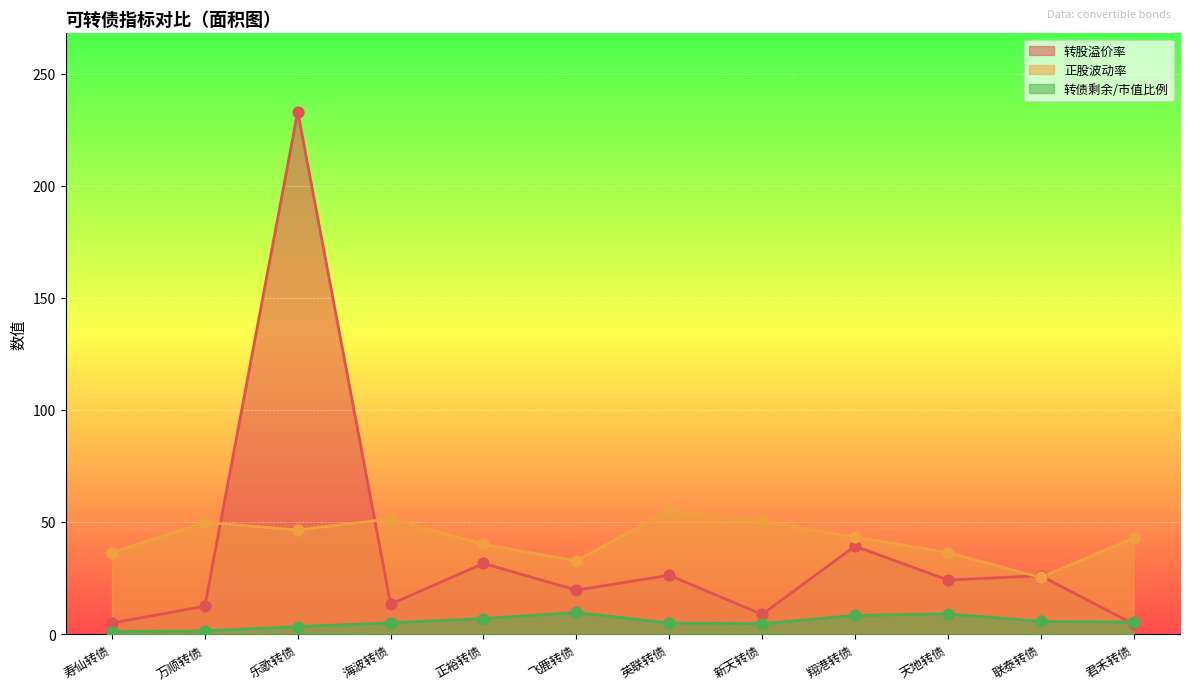

Which series reaches the maximum Y coordinate?

转股溢价率